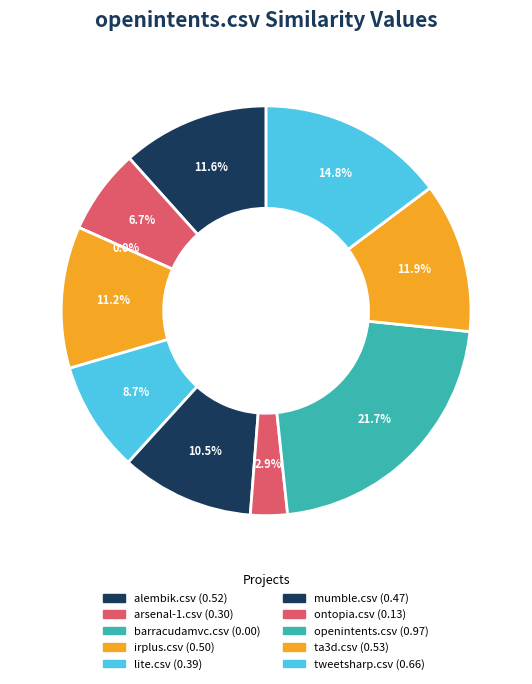

To the nearest percent, what is the difference between the lite.csv and irplus.csv slice percentages?

2%